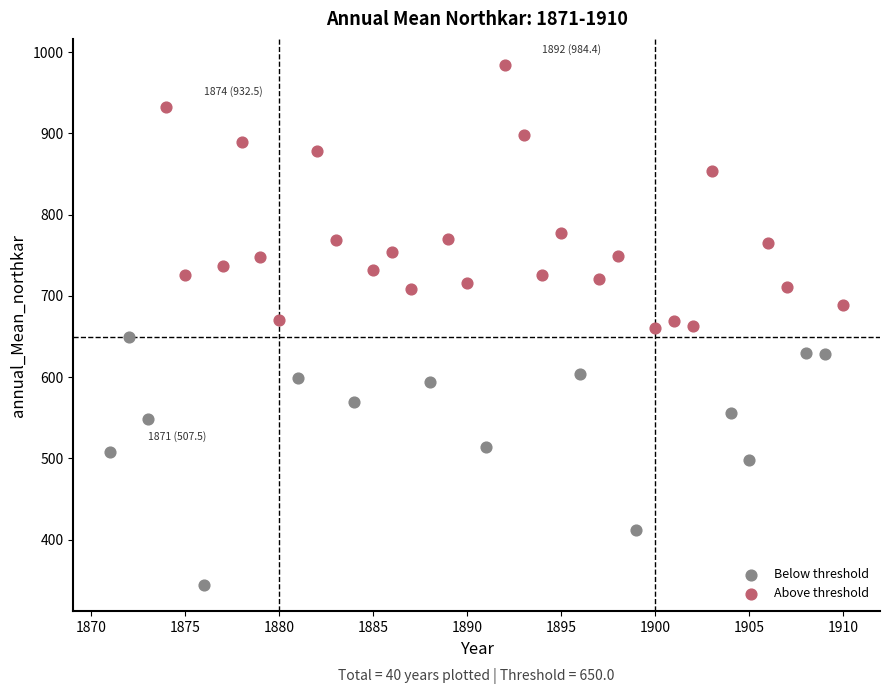

Which series contains the lowest Y value?

Below threshold